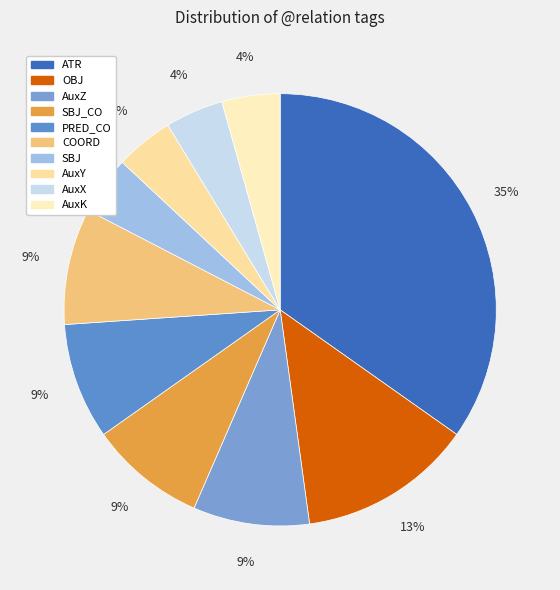

How many segments does this pie chart have?

10